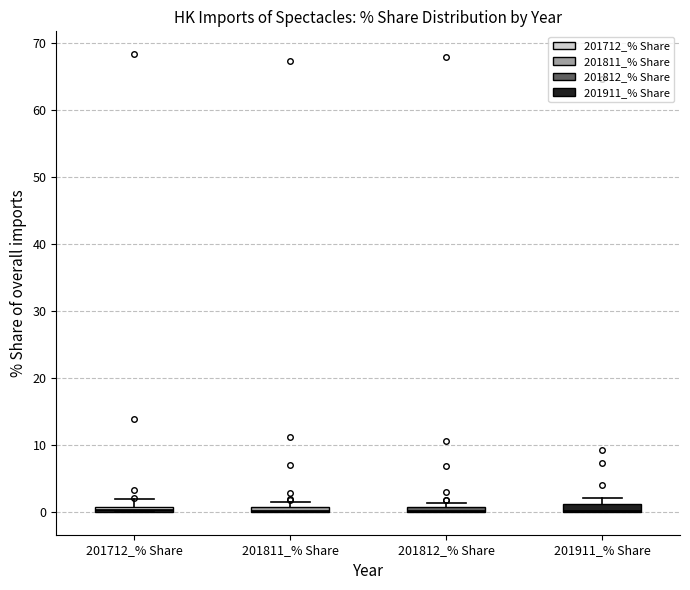

Where is the upper edge of the box for 201811_% Share on the y-axis? The values are not printed on the chart, so give them approximately, as read against the axis.

1